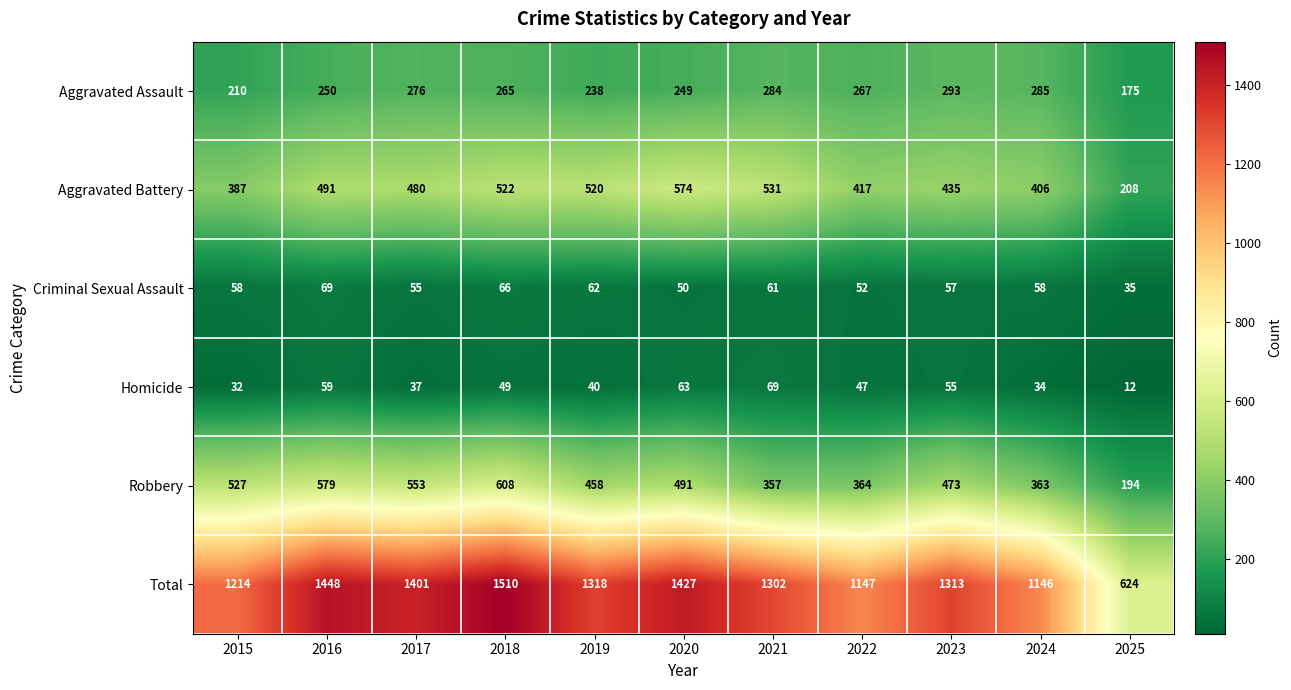

What is the greatest value displayed?

1510